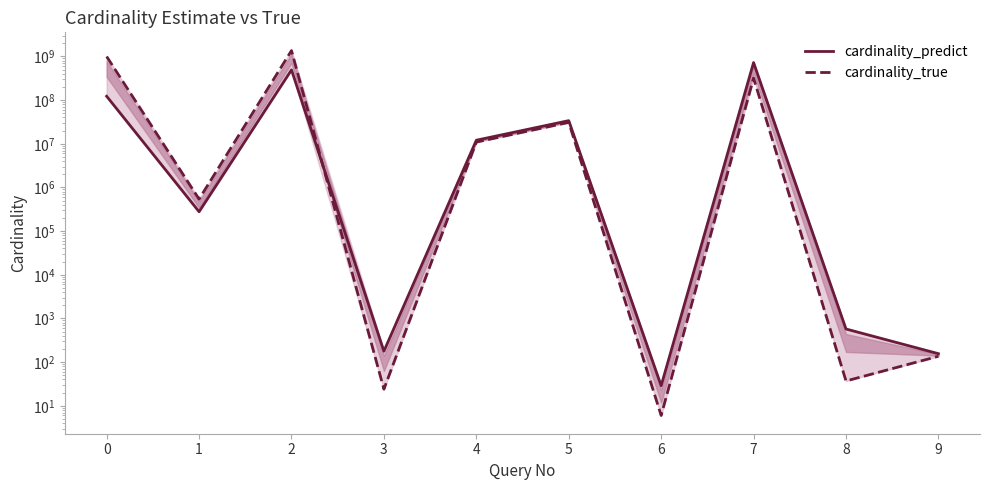

Reading left to right, list all the values displayed in this chart.

cardinality_predict: 122346819.6	277688.0	490852897.8	177.8	12045258.6	33820596.7	28.9	722977729.2	573.2	156.0
cardinality_true: 994094709.0	539979.0	1360323800.0	24.0	10919218.0	30826466.0	6.0	318496002.0	37.0	136.0